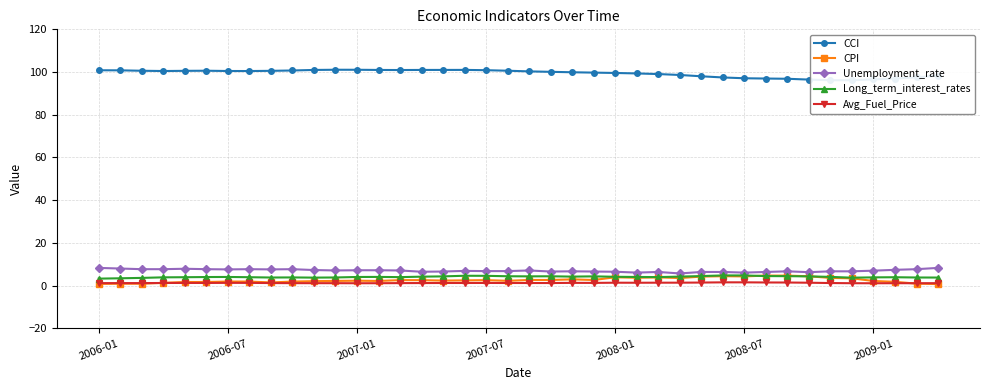

What is the sum of all Unemployment_rate values?

281.2